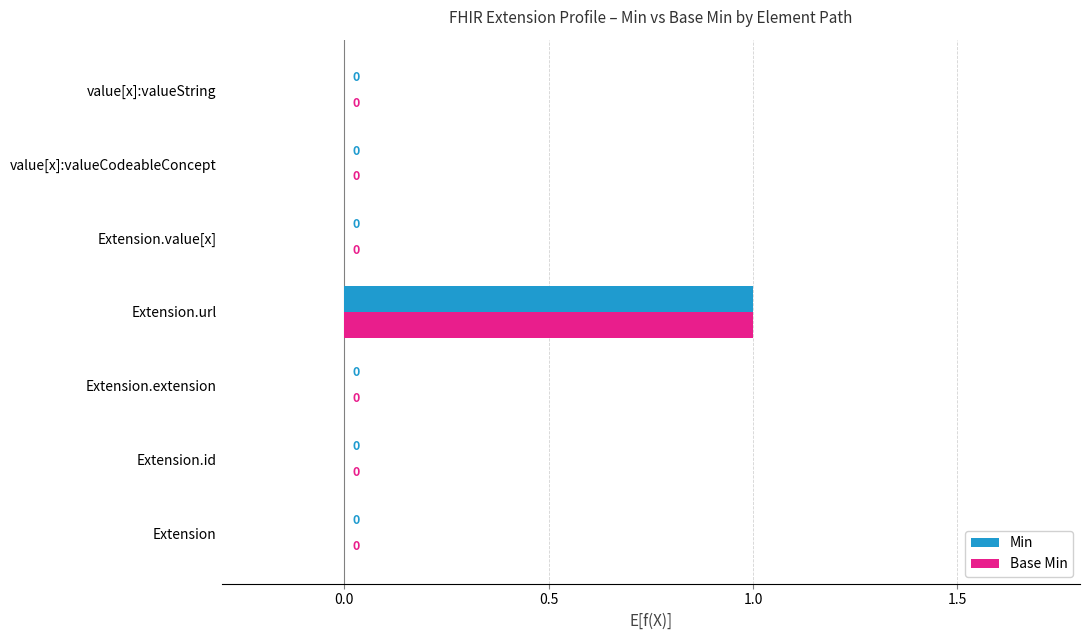

The value of Min at Extension.value[x] is -1. True or false?

False